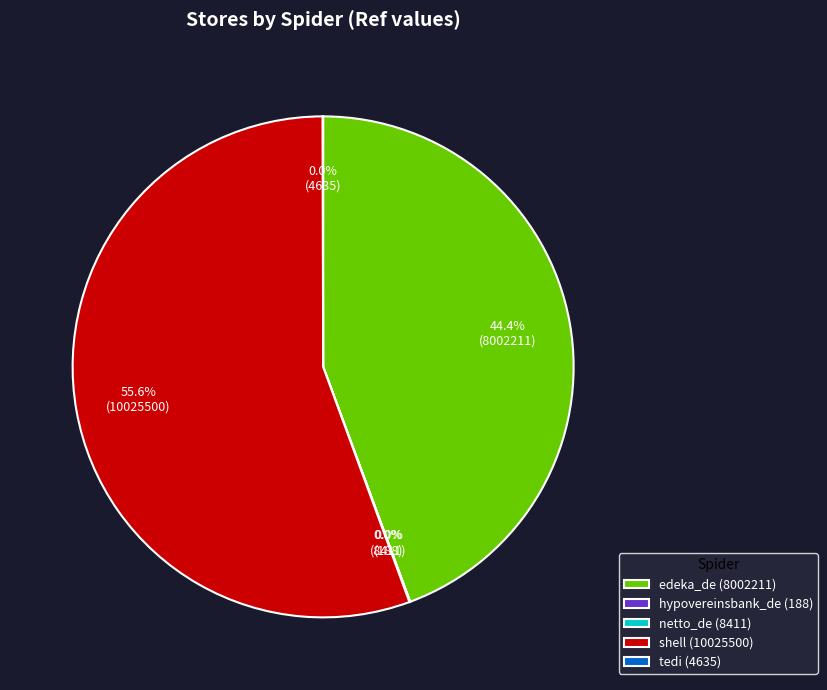

Which has a higher value, shell (10025500) or edeka_de (8002211)?

shell (10025500)